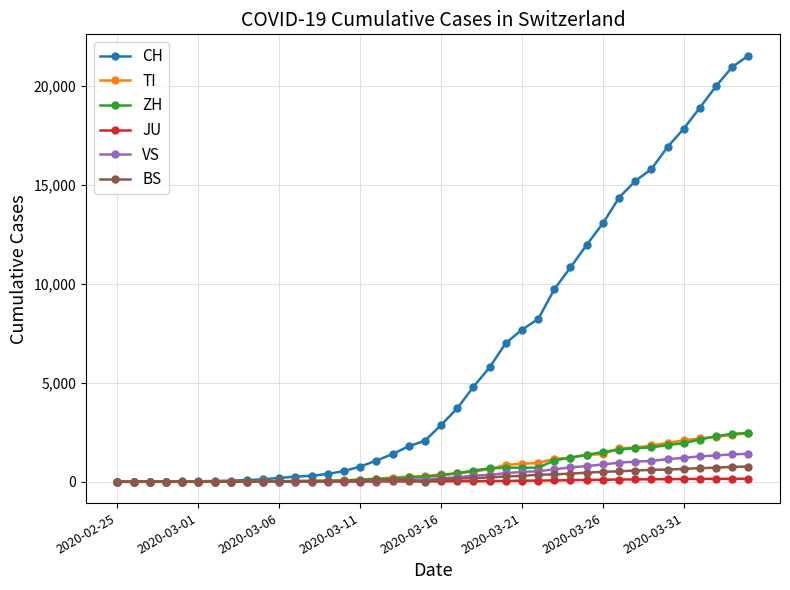

Which series has the largest range (max minus min)?

CH